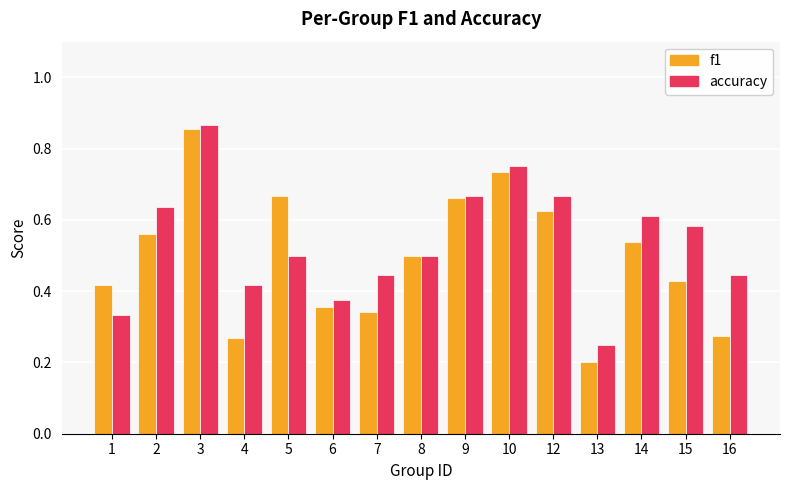

Which category has the highest value across all series?

3